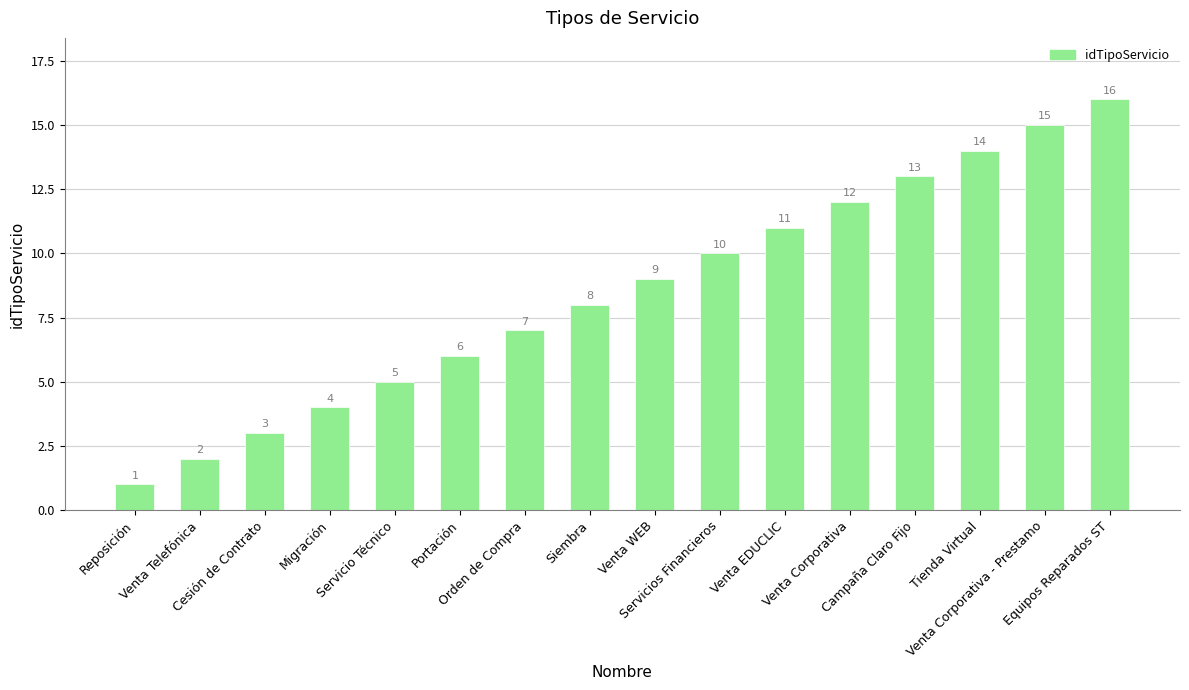

What is the difference between the maximum and minimum values?

15